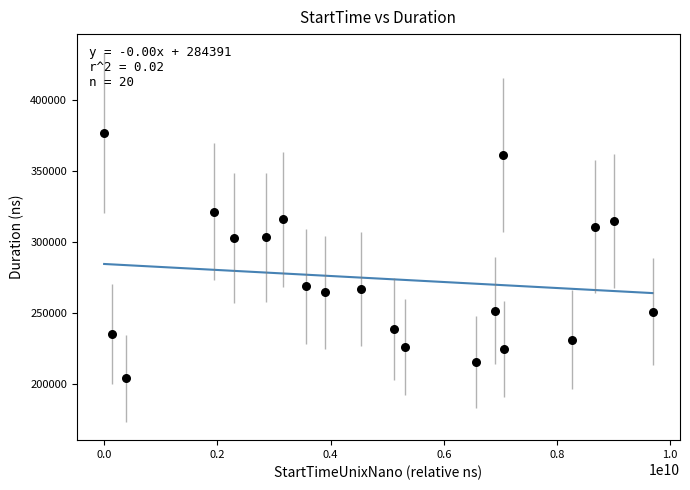

What is the range of X values (max minus min)?

9687906212